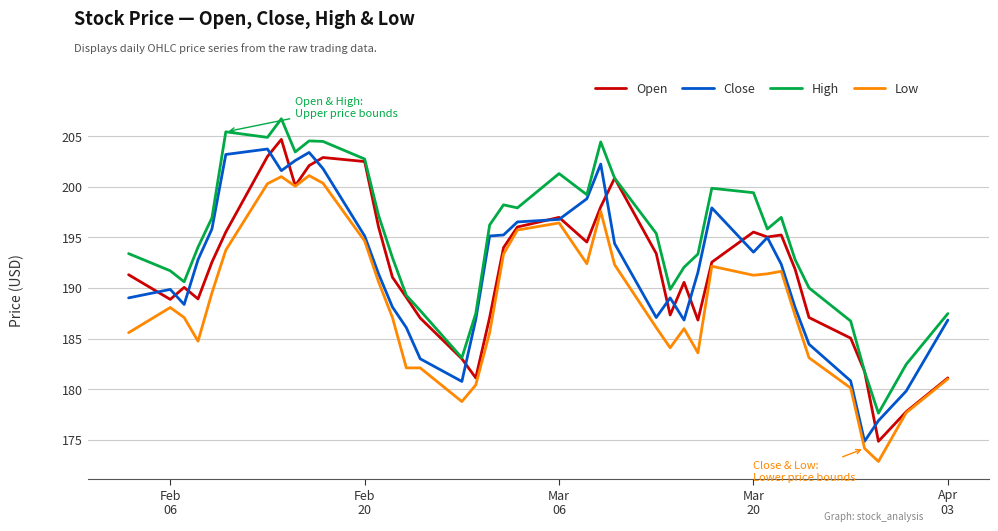

Which series has the widest spread of values?

Open